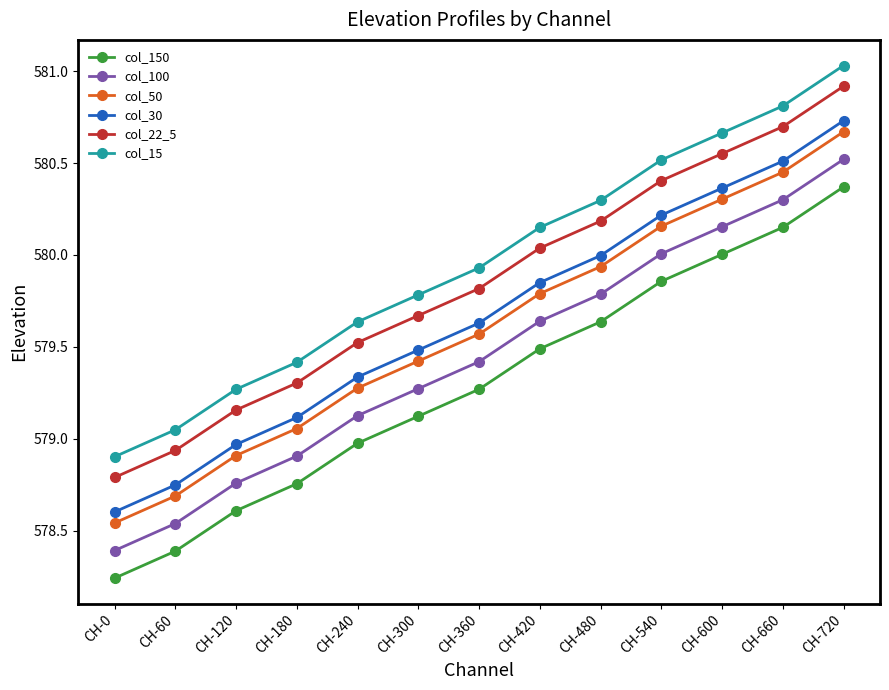

What is the spread (max minus min) of values at CH-420?

0.7